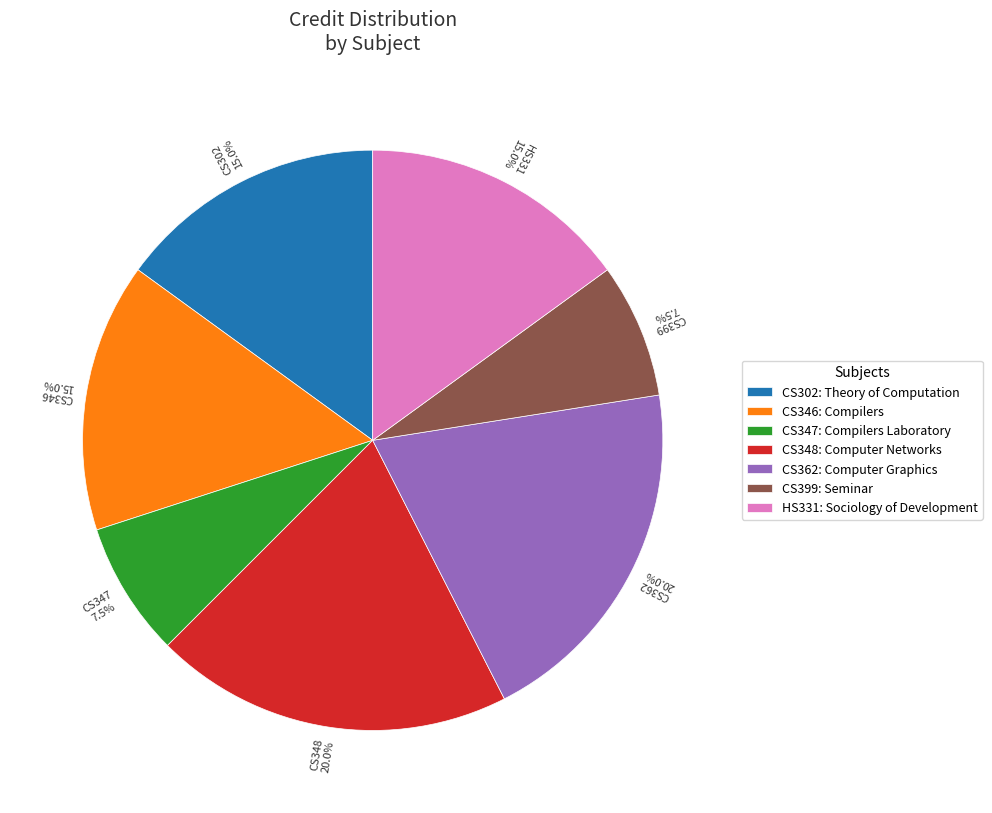

What is the ratio of the value at CS346: Compilers to the value at HS331: Sociology of Development?

1.0